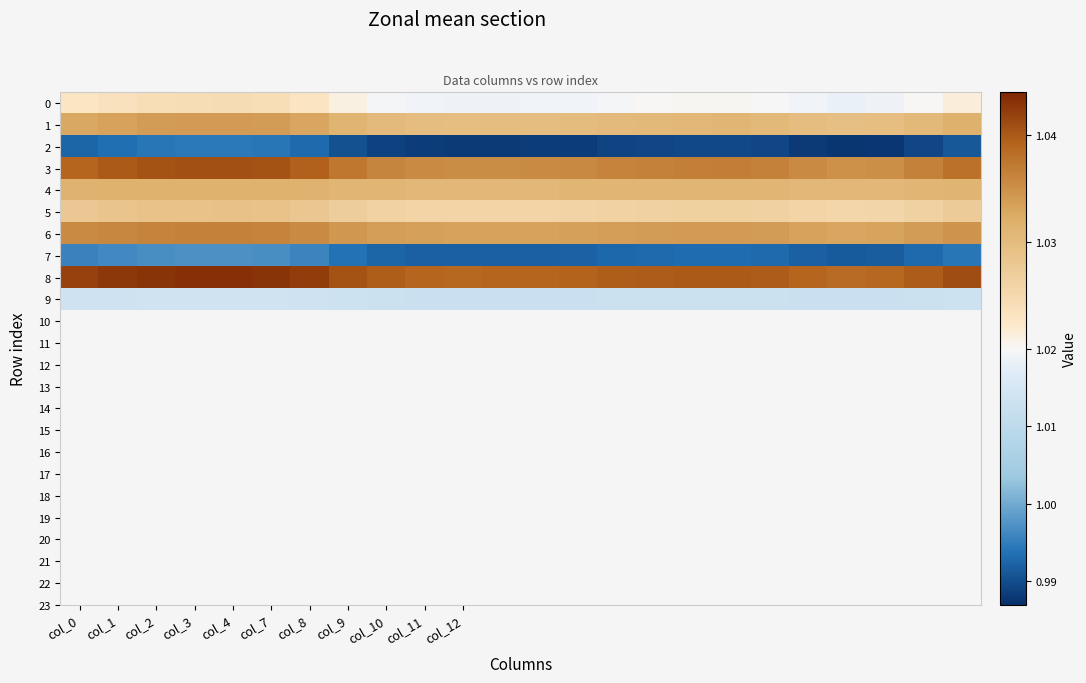

At how many categories does at least one series exceed 1?

24